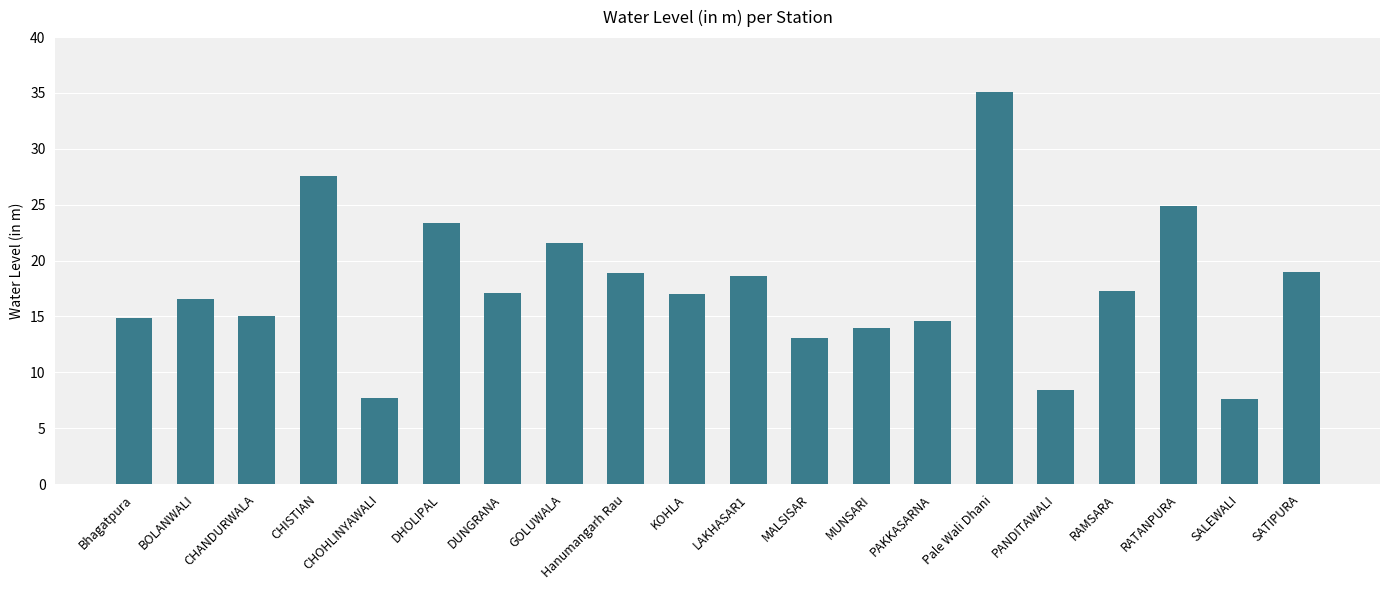

True or false: the data shows 15.0 at CHANDURWALA.

True